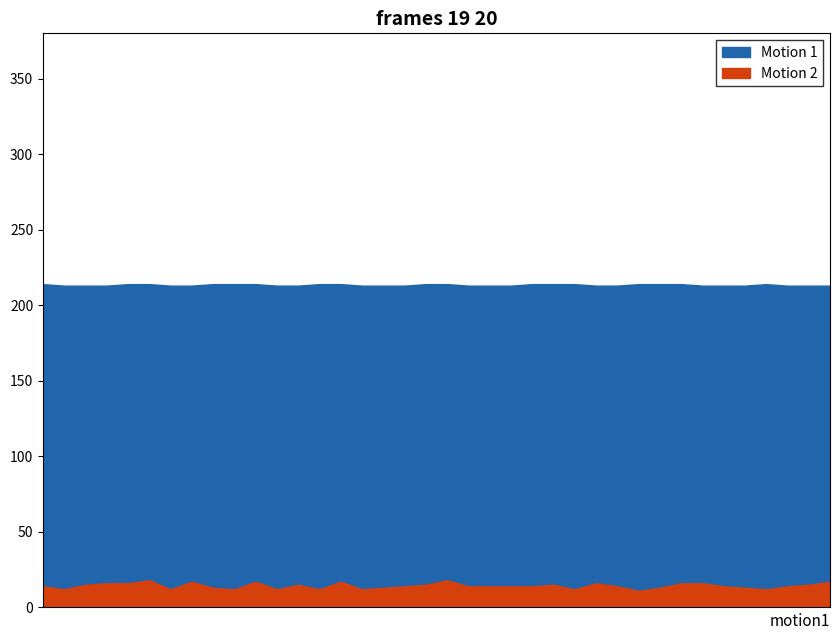

Reading left to right, what are all the values shown in this chart?

Motion 1: 214	213	213	213	214	214	213	213	214	214	214	213	213	214	214	213	213	213	214	214	213	213	213	214	214	214	213	213	214	214	214	213	213	213	214	213	213	213
Motion 2: 14	12	15	16	16	18	12	17	13	12	17	12	15	12	17	12	13	14	15	18	14	14	14	14	15	12	16	14	11	13	16	16	14	13	12	14	15	17